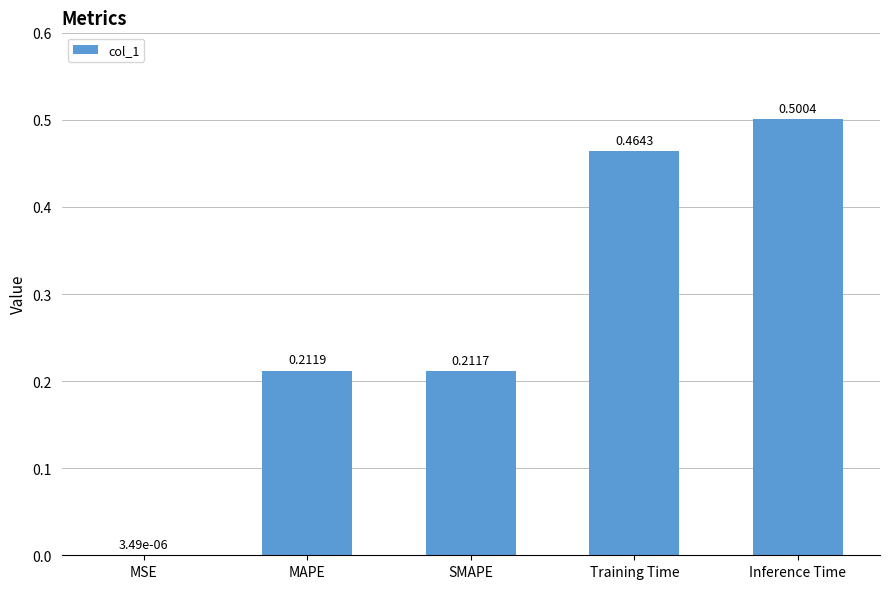

Between SMAPE and MSE, which is larger?

SMAPE